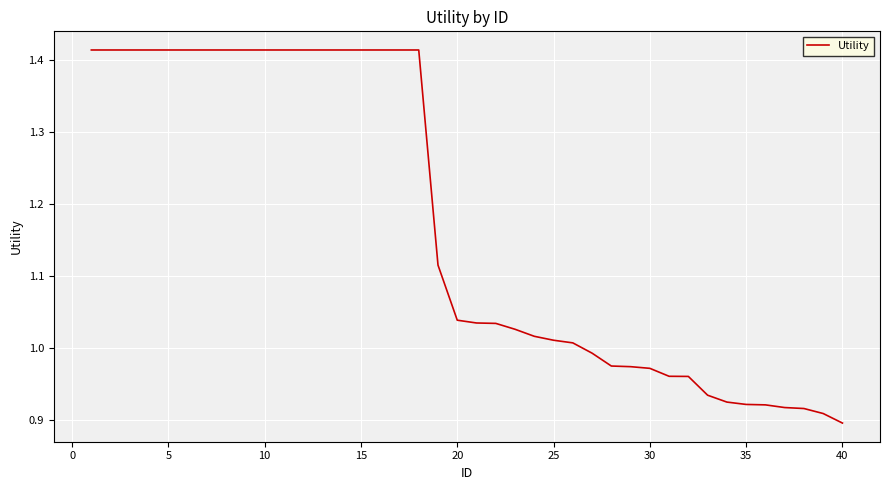

What is the difference between the maximum and minimum values?

0.5